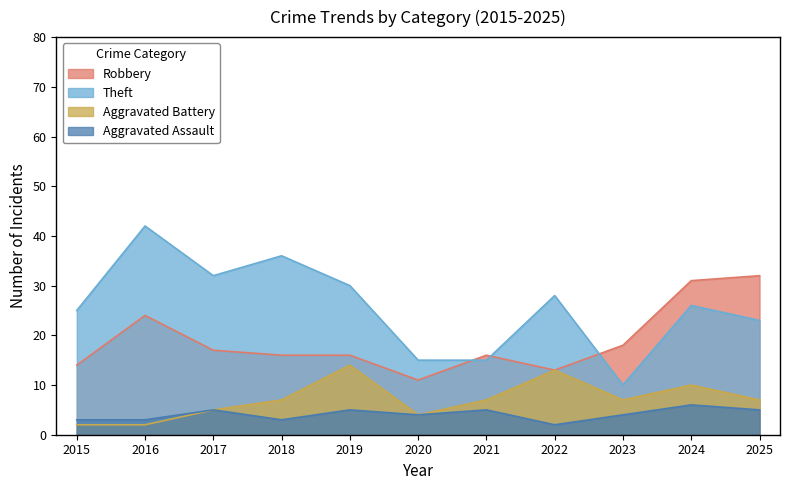

Between 2018 and 2024, which is larger?

2024